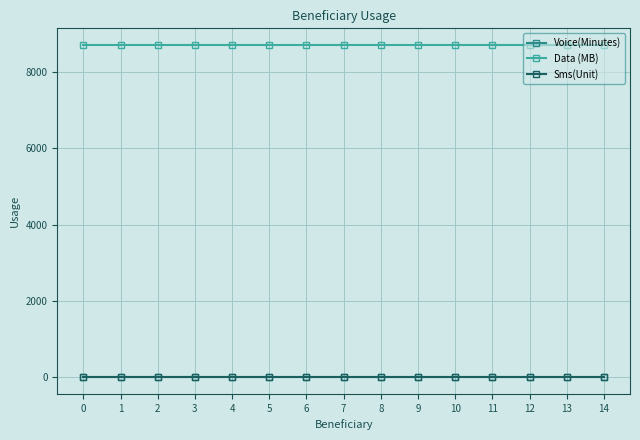

True or false: Data (MB) and Sms(Unit) cross at least once.

False